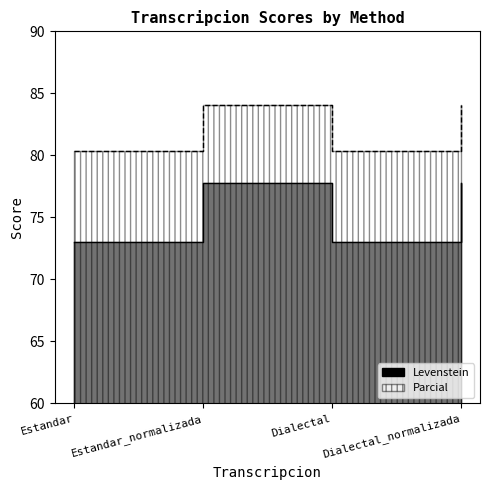

What is the difference between the Levenstein values at Estandar_normalizada and Dialectal?

4.7